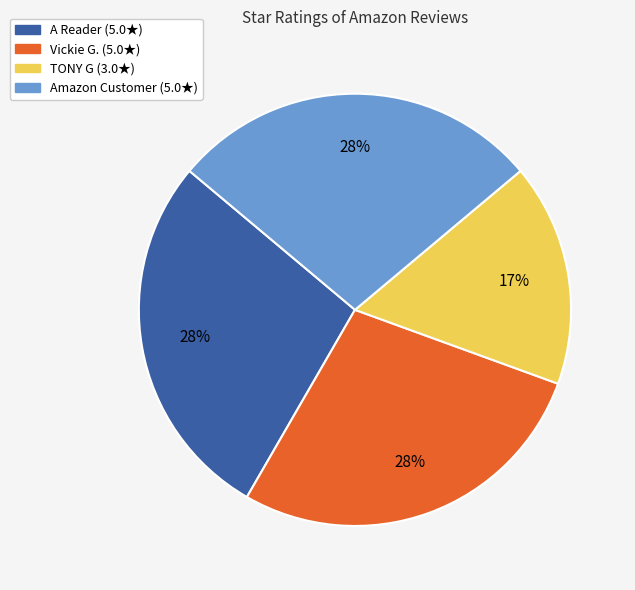

Is the sum of Vickie G. and A Reader greater than half?

Yes